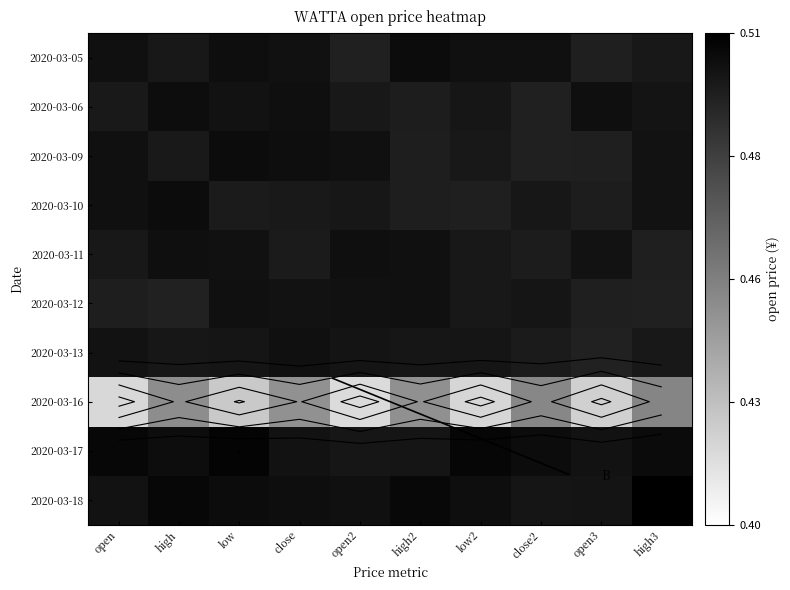

Count the 2020-03-05 values in the range 0 to 1.

10